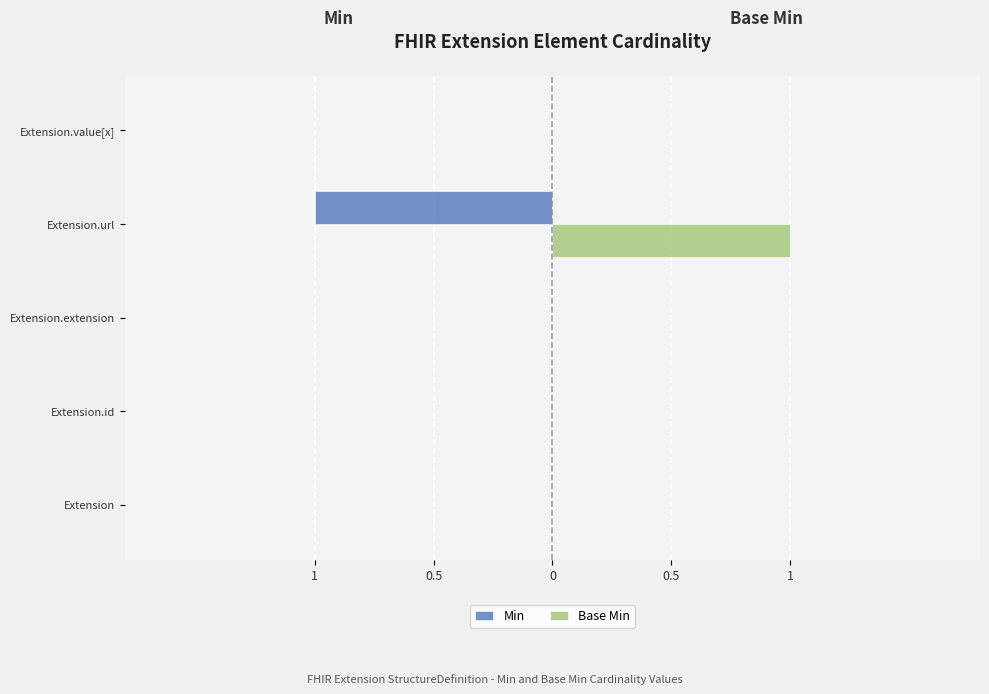

What is the maximum value shown in the chart?

1